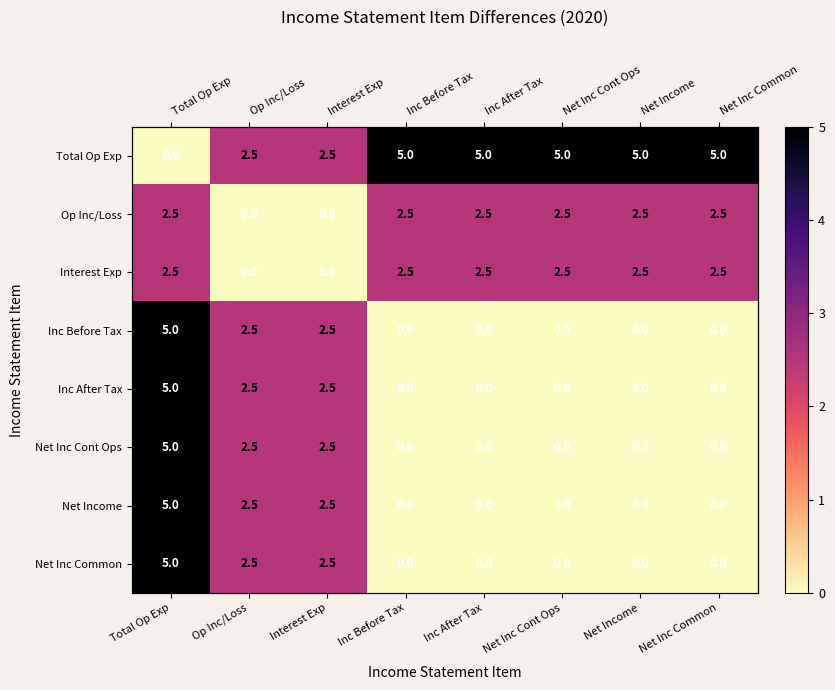

What is the difference between the highest and lowest values at Inc After Tax?

5.0